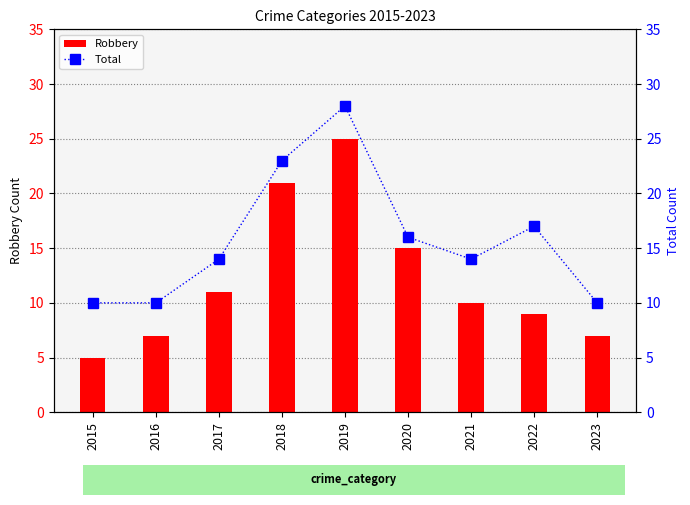

The value of Total at 2022 is 26. True or false?

False